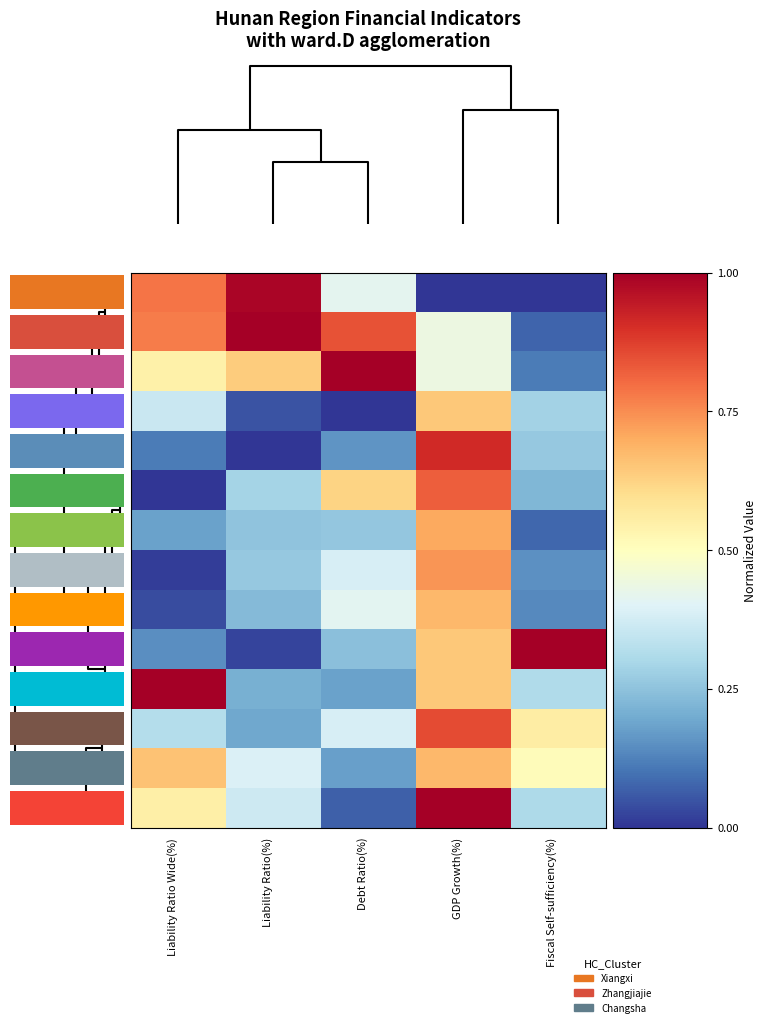

At which category is the sum across all series the highest?

GDP Growth(%)